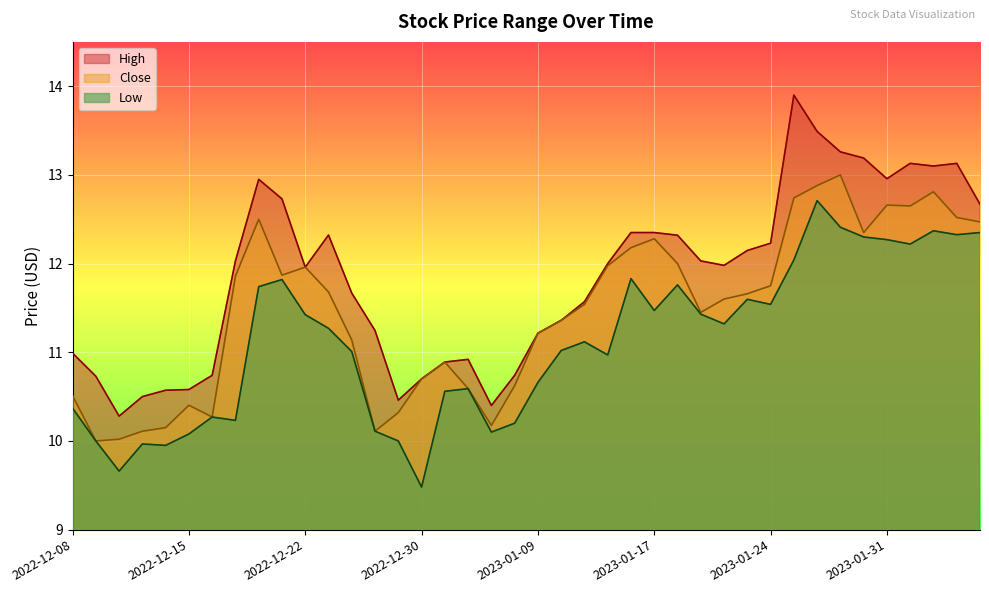

What is the maximum value for Low?

12.7